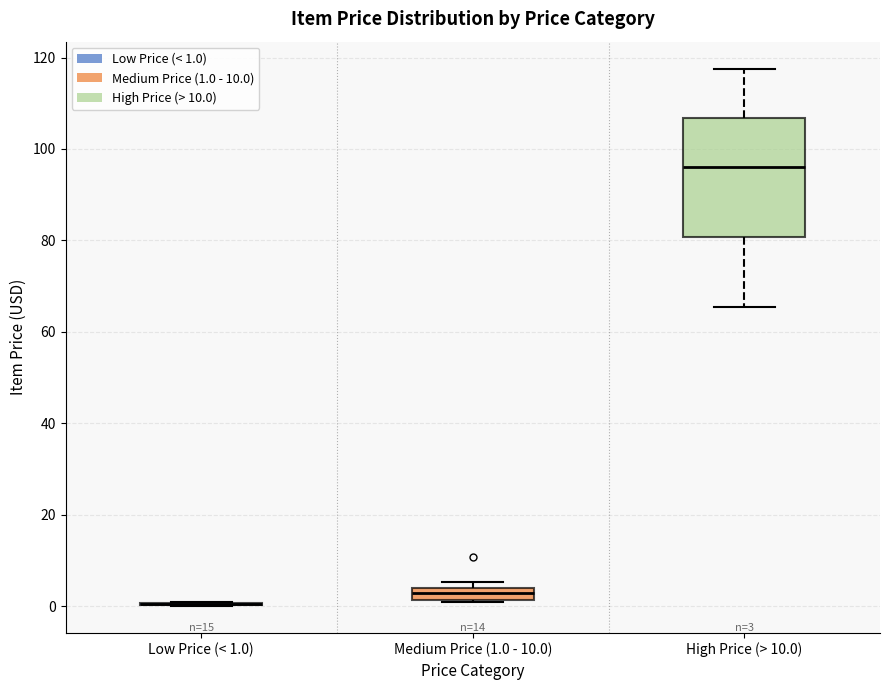

Comparing the boxes themselves (not the whiskers), which one is the tallest?

High Price (> 10.0)